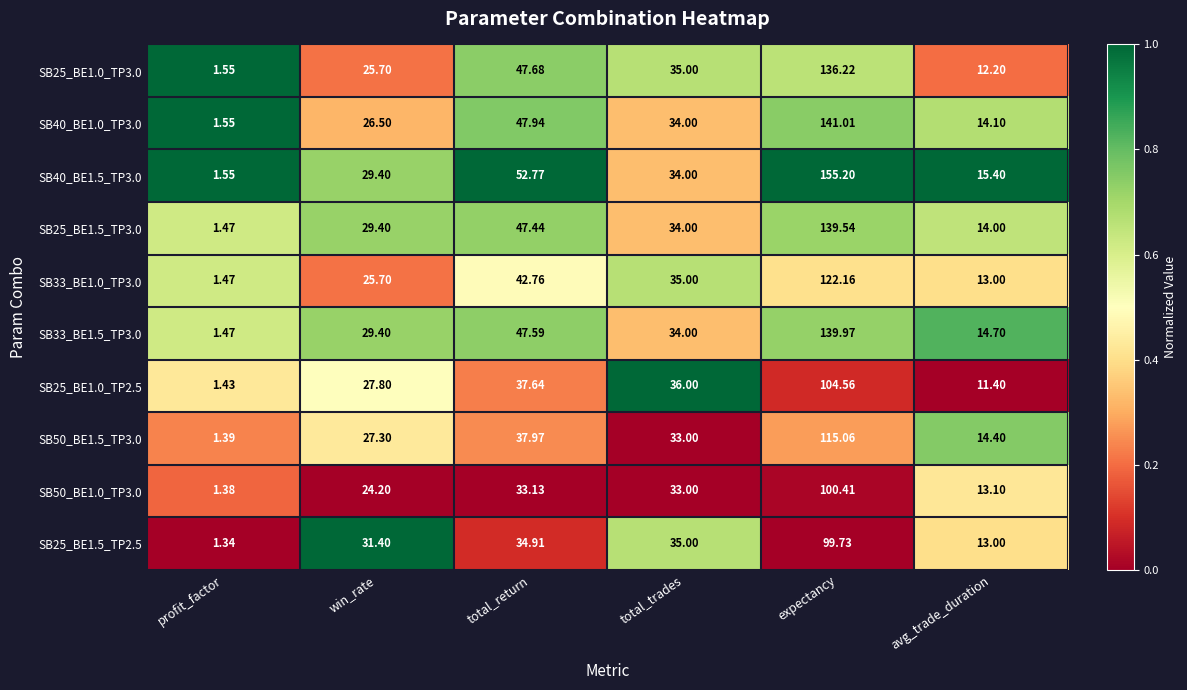

Which category has the lowest value across all series?

profit_factor